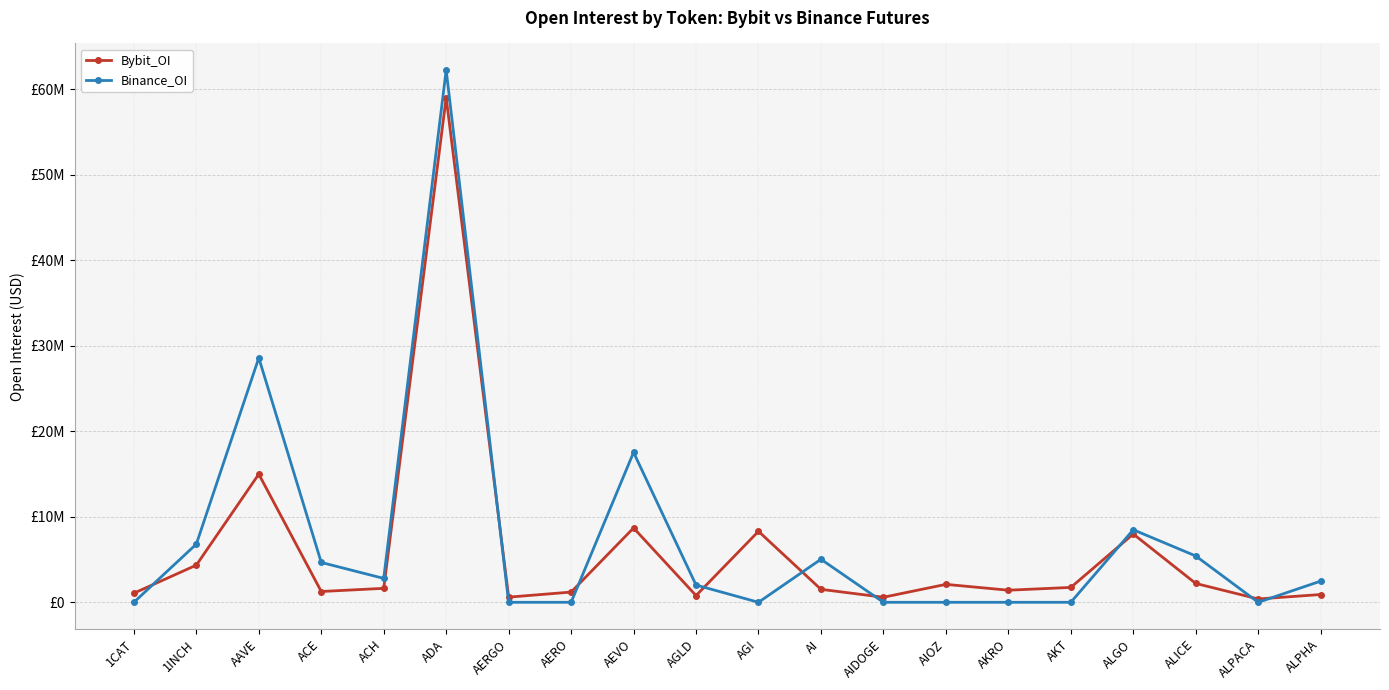

At how many categories does at least one series exceed 2987936?

9